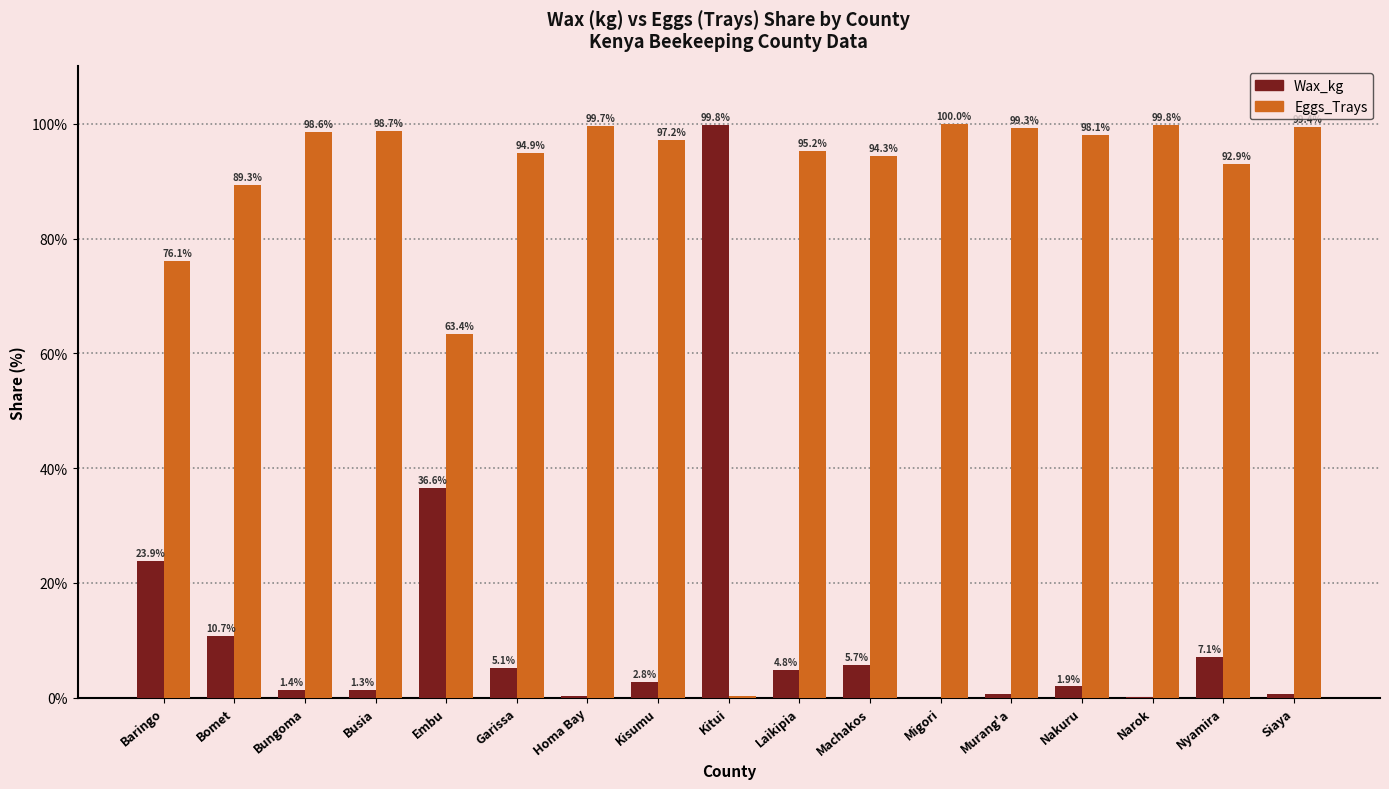

Is the value of Eggs_Trays at Siaya greater than the value of Wax_kg at Machakos?

Yes